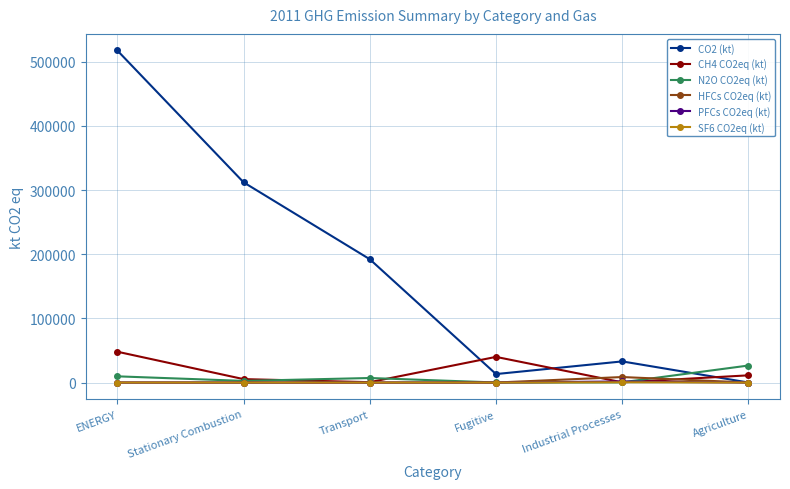

At which category is the sum across all series the highest?

ENERGY